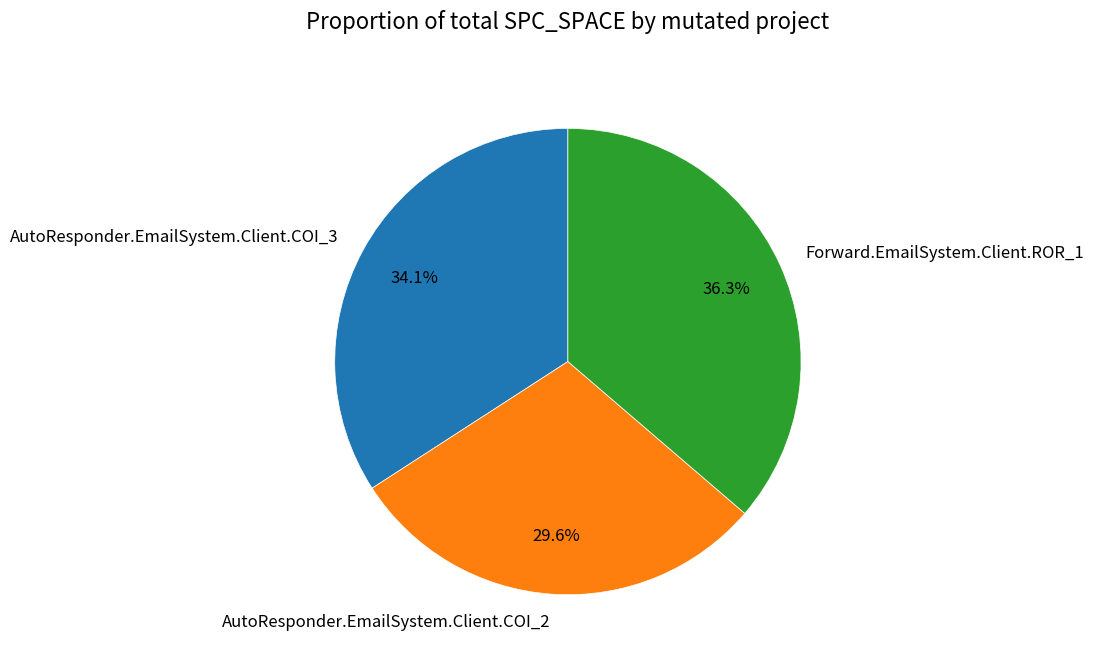

True or false: Forward.EmailSystem.Client.ROR_1 accounts for 36% of the total.

True